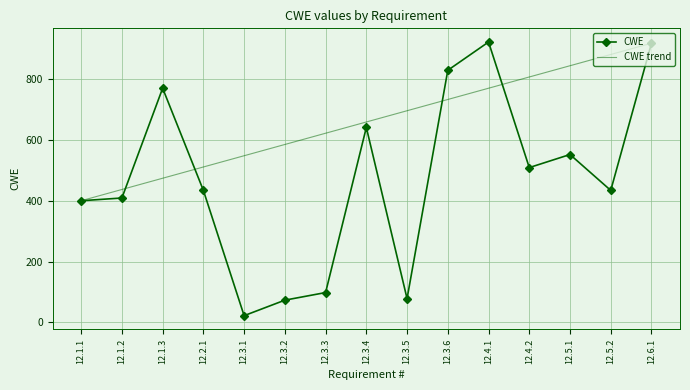

List the labels in order of value, largest first.

12.4.1, 12.6.1, 12.3.6, 12.1.3, 12.3.4, 12.5.1, 12.4.2, 12.2.1, 12.5.2, 12.1.2, 12.1.1, 12.3.3, 12.3.5, 12.3.2, 12.3.1